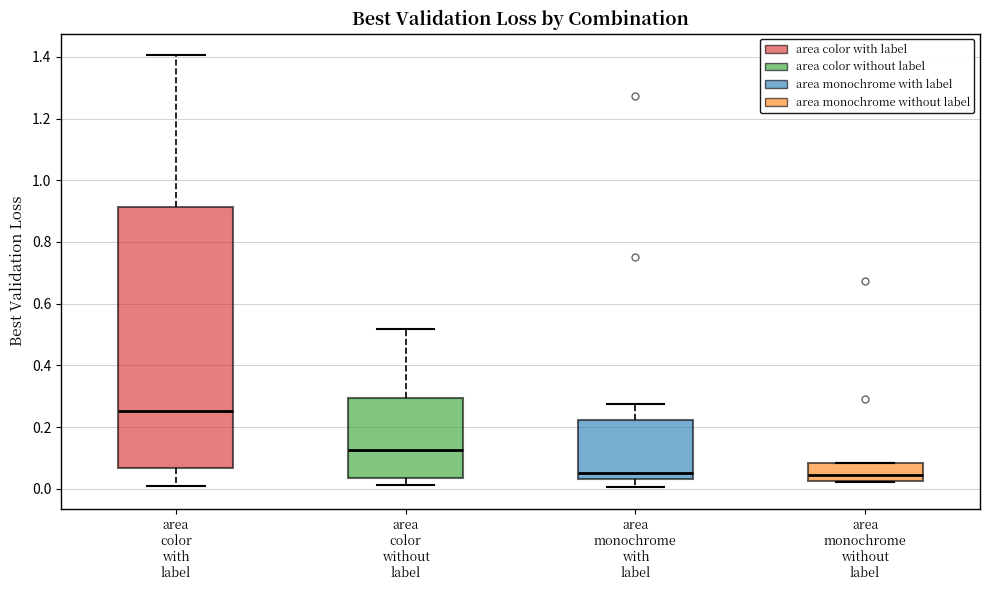

Which box is the tallest, from its lower edge to its upper edge?

area color with label